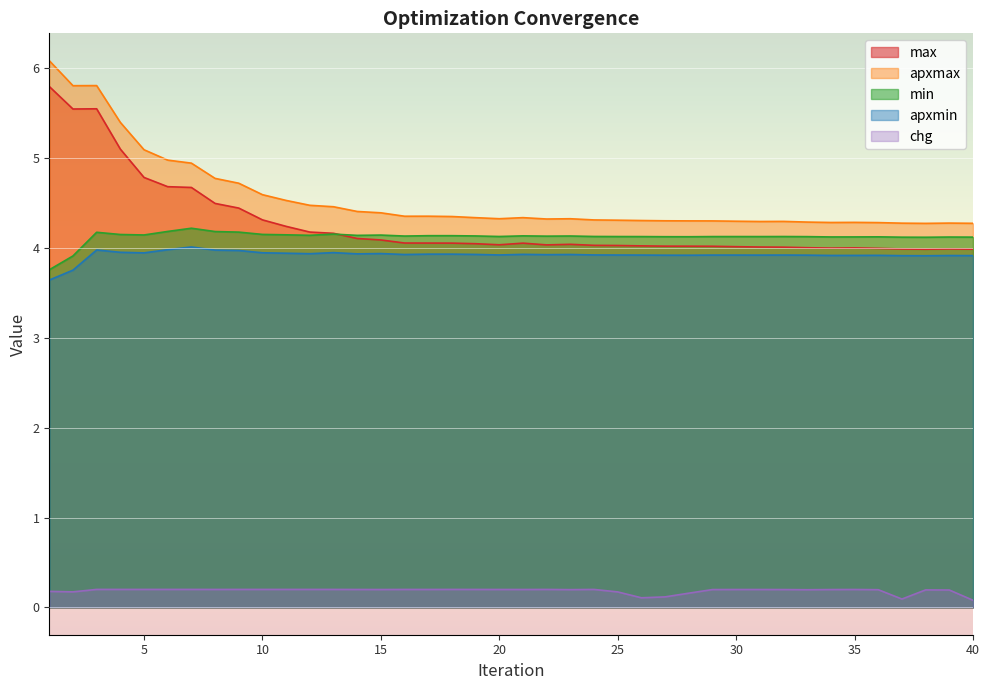

At how many categories does at least one series exceed 3?

40